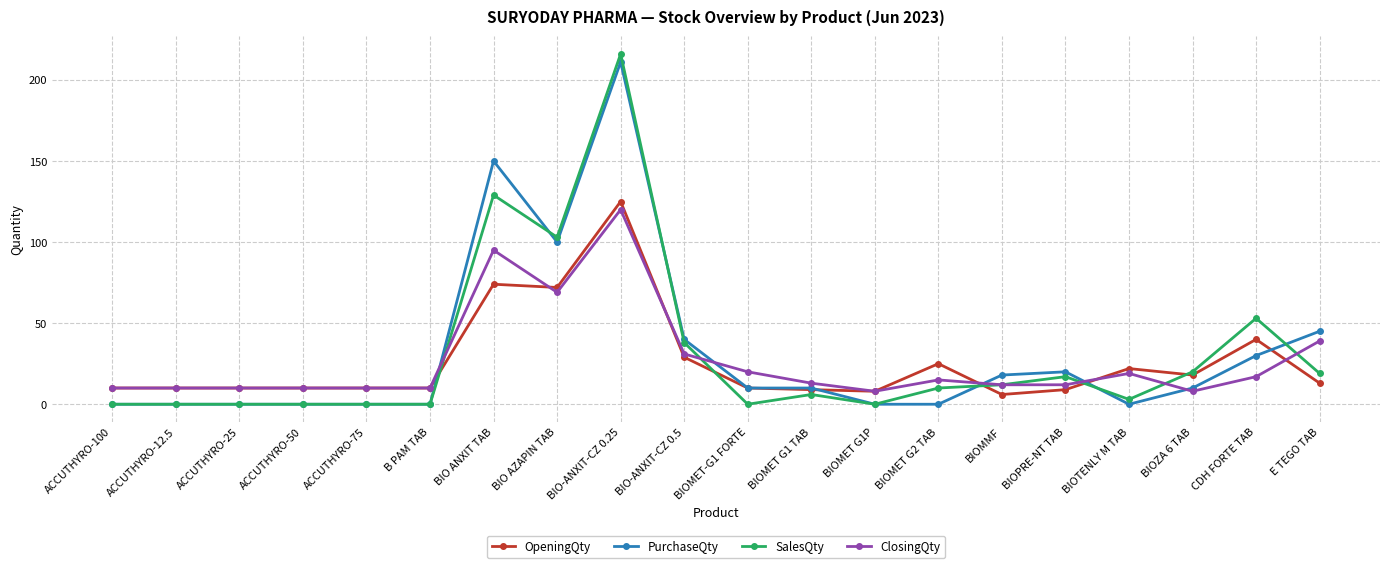

Rank the series at E TEGO TAB from lowest to highest value.

OpeningQty, SalesQty, ClosingQty, PurchaseQty